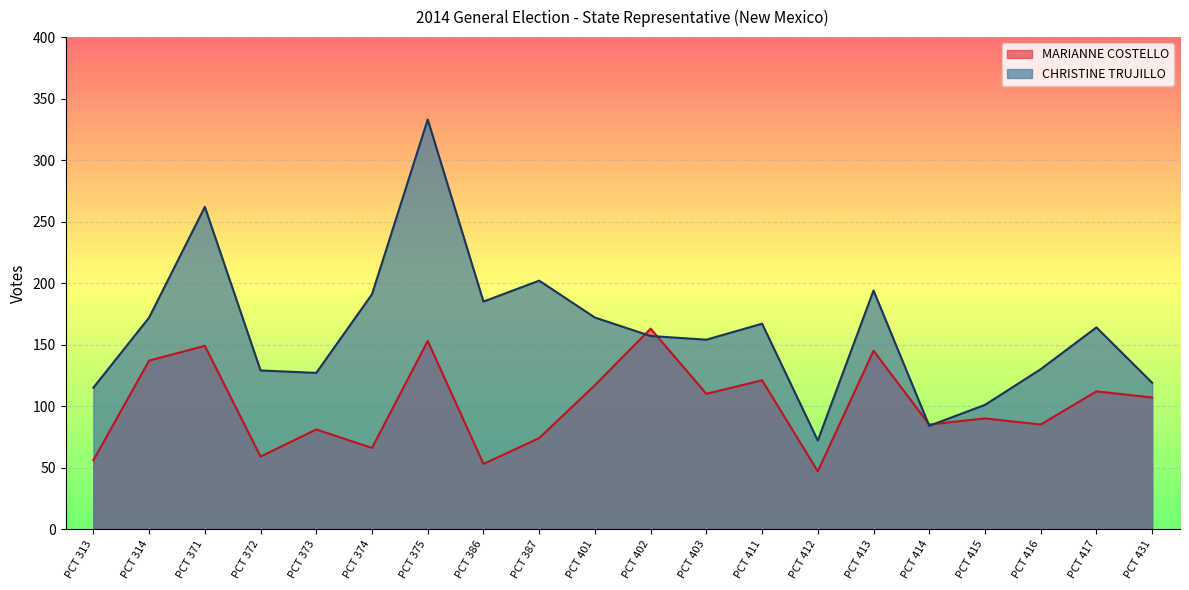

In MARIANNE COSTELLO, how many points are lower than both neighbors (excluding endpoints)?

7